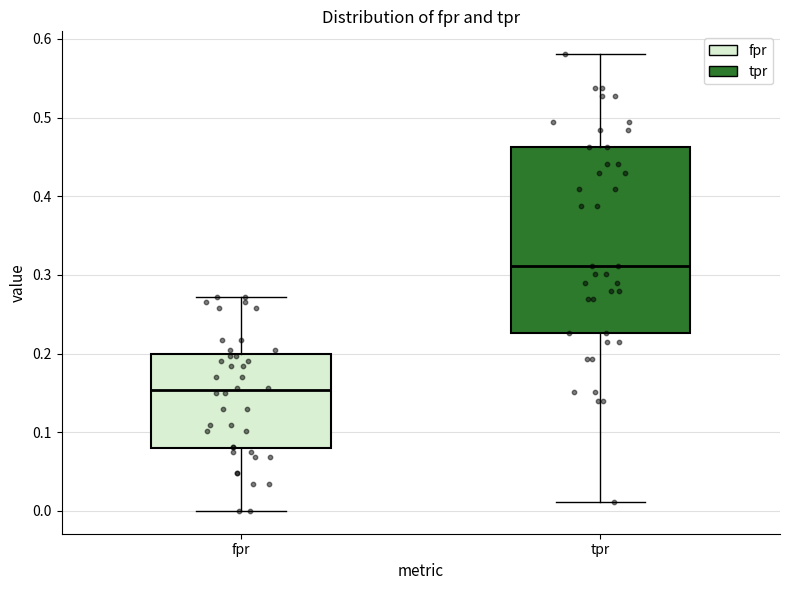

Comparing the boxes themselves (not the whiskers), which one is the tallest?

tpr